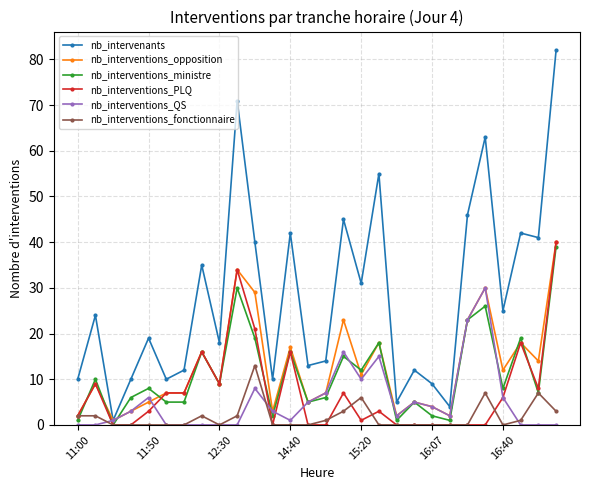

What is the difference between the maximum and minimum values in the nb_interventions_fonctionnaire series?

13